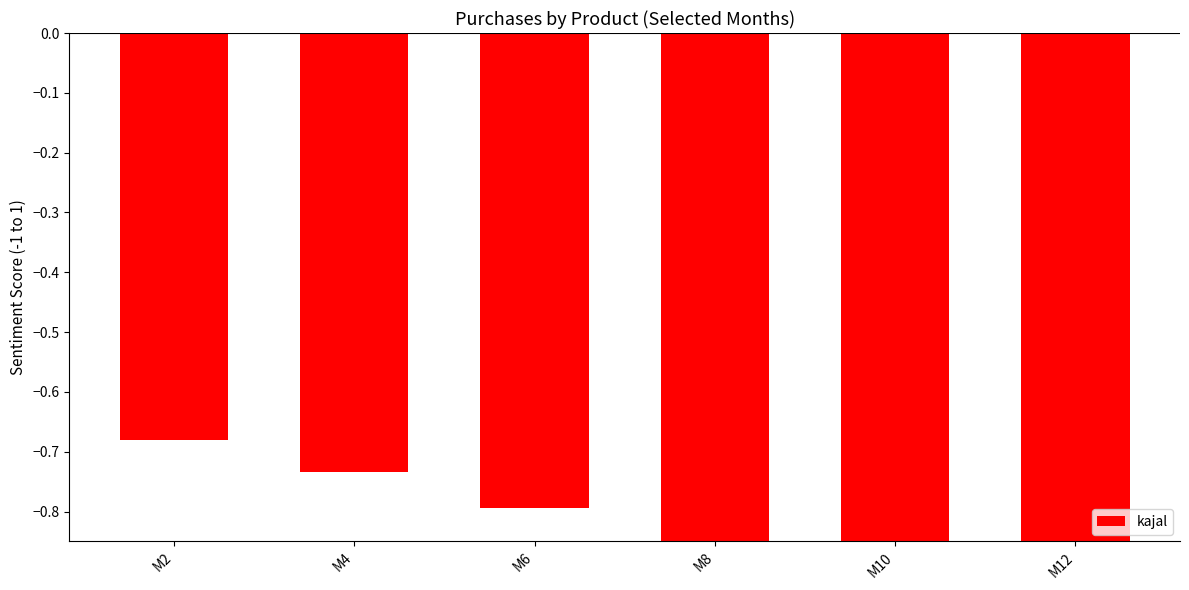

Rank the categories by value from lowest to highest.

M12, M10, M8, M6, M4, M2